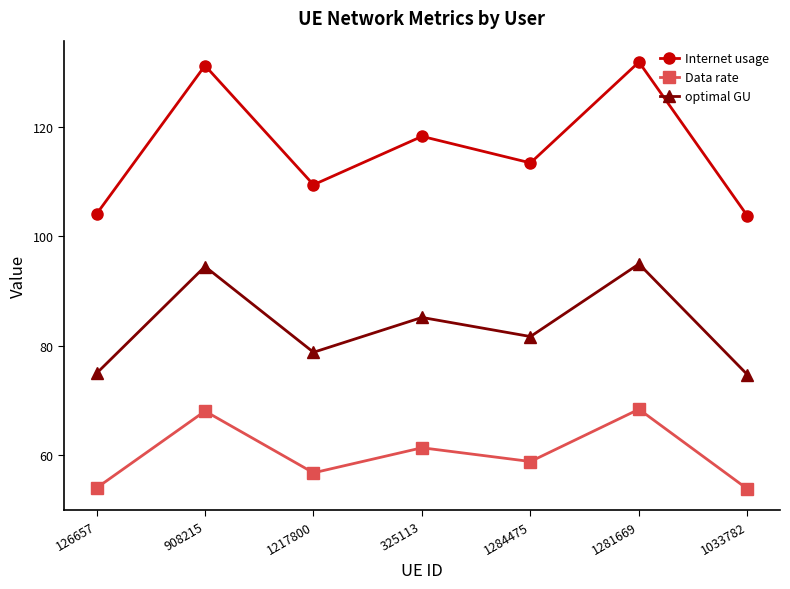

True or false: Internet usage and Data rate intersect in this chart.

False